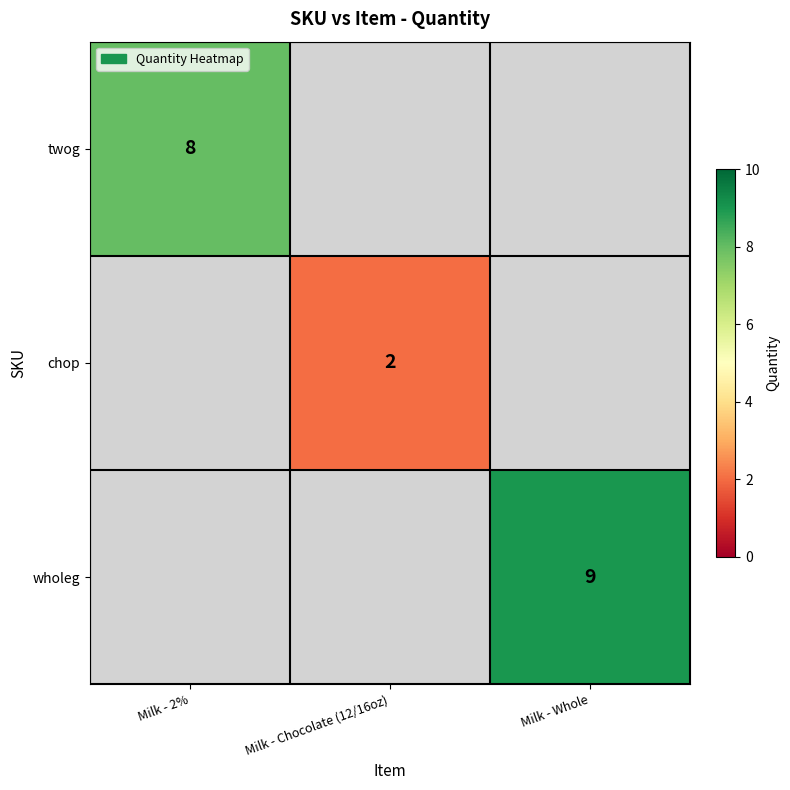

The value of chop at Milk - Chocolate (12/16oz) is 2. True or false?

True